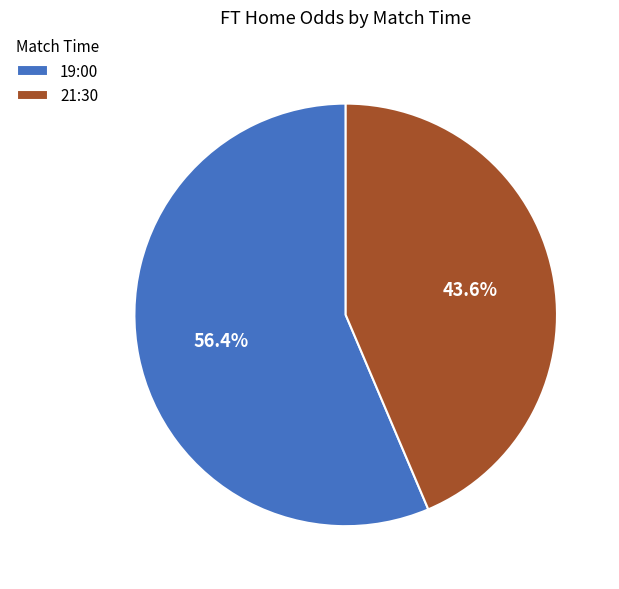

Count the number of slices in the pie.

2